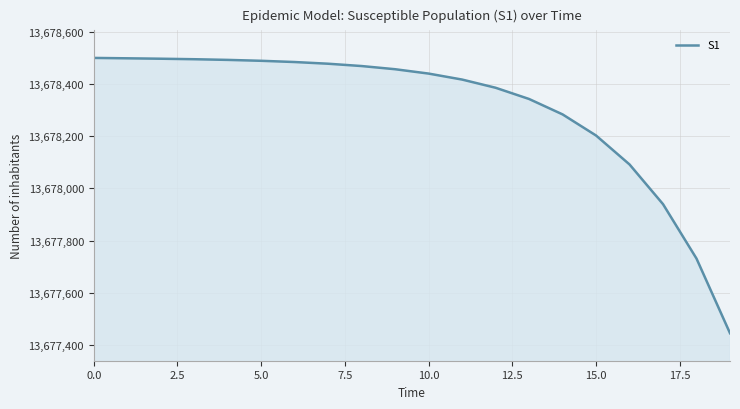

What is the difference between the maximum and minimum values?

1054.7